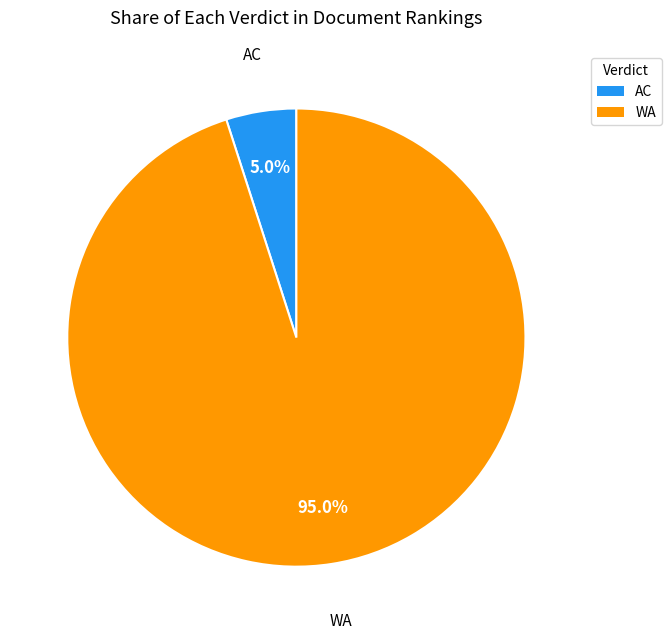

Which slice represents more than half of the pie?

WA